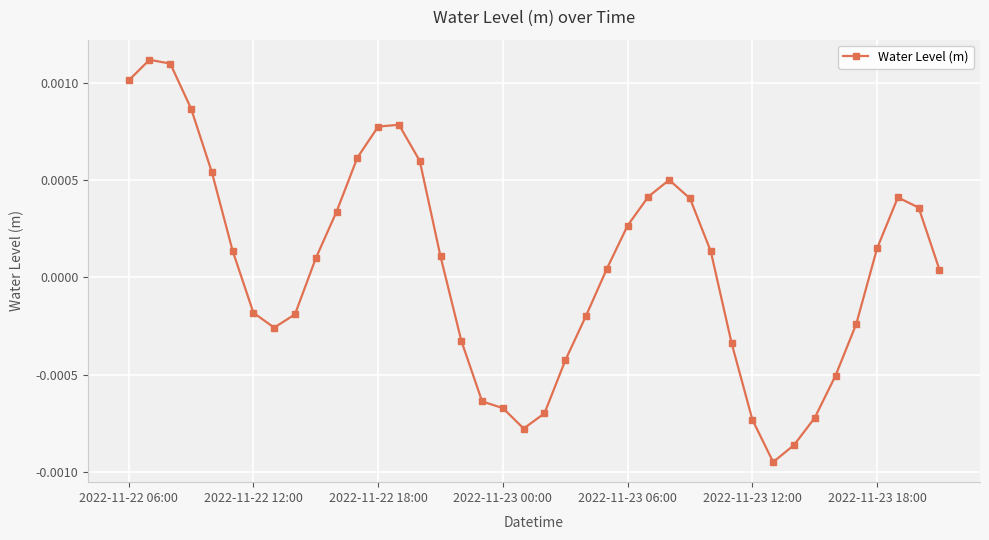

How many data points are less than 0?

17